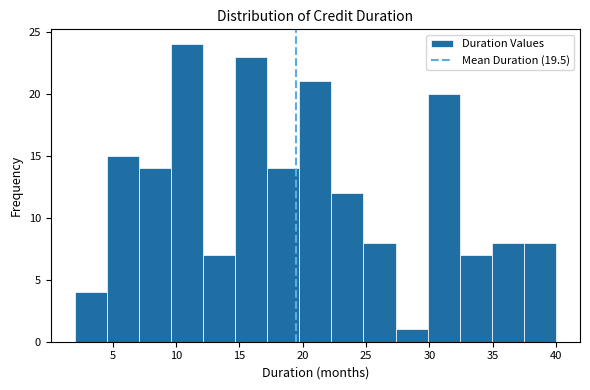

How tall is the bar that spans 19.5 to 22.5 on the x-axis? Neither the bar edges nor the heights are printed on the chart, so give them approximately, as read against the axes.

21